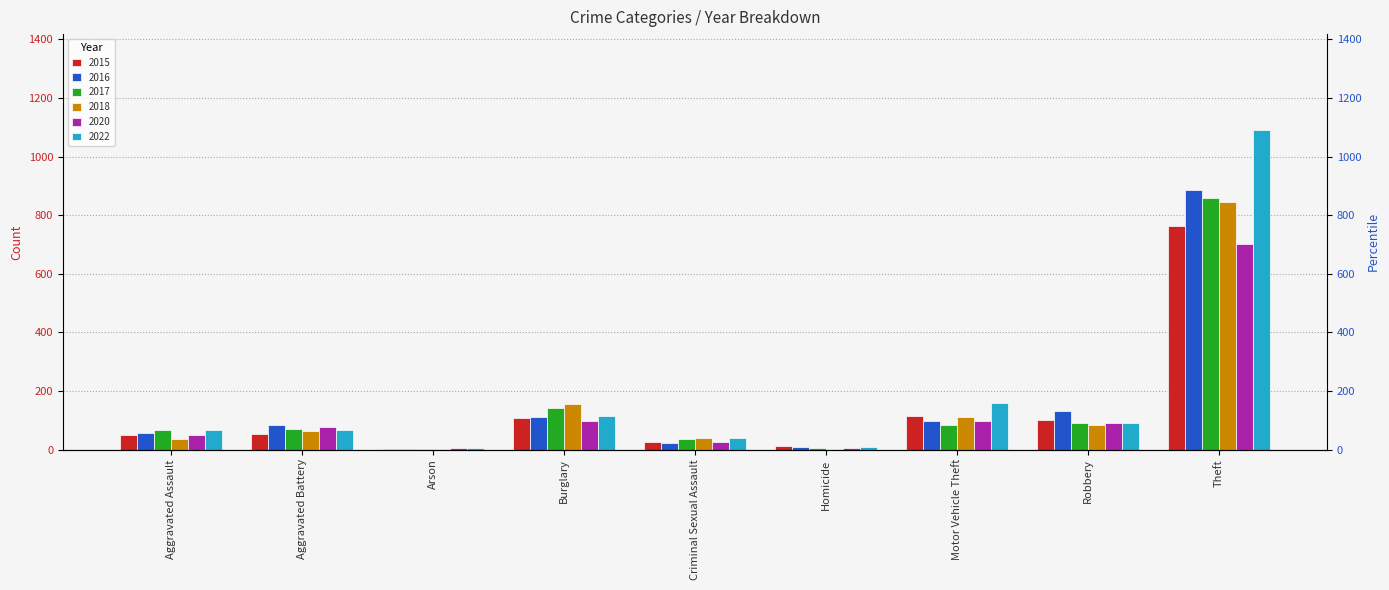

Reading left to right, extract all data points from this chart.

2015: 51	52	1	108	25	11	114	100	763
2016: 57	85	1	111	23	8	98	132	887
2017: 65	70	1	142	37	4	83	91	859
2018: 37	64	2	154	41	1	112	83	845
2020: 51	78	4	99	24	6	97	92	701
2022: 66	65	4	114	38	7	159	92	1091